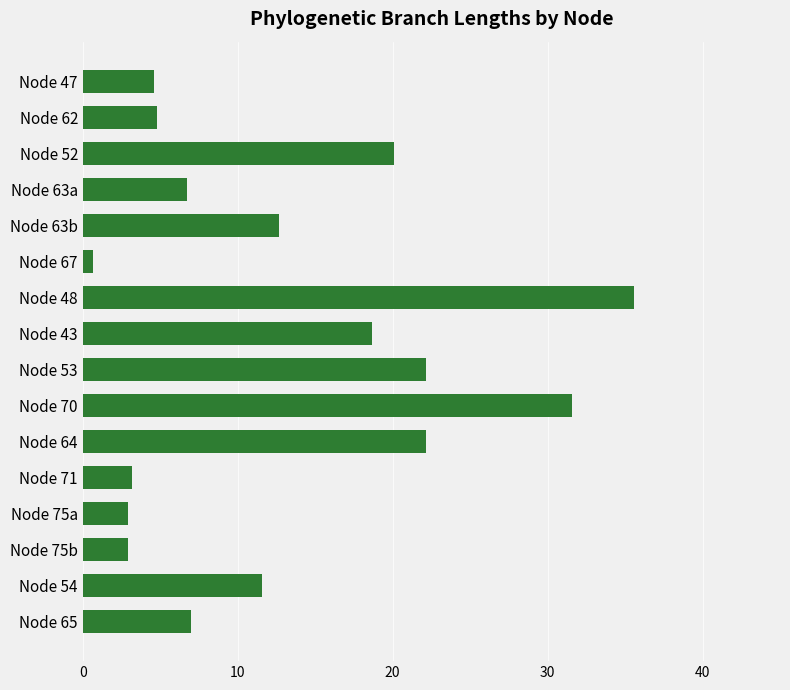

What is the difference between the maximum and minimum values?

34.9